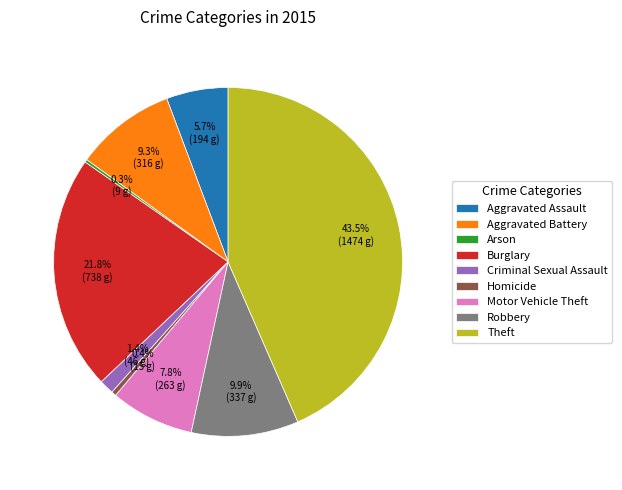

Is it true that Motor Vehicle Theft is 19% of the pie?

False